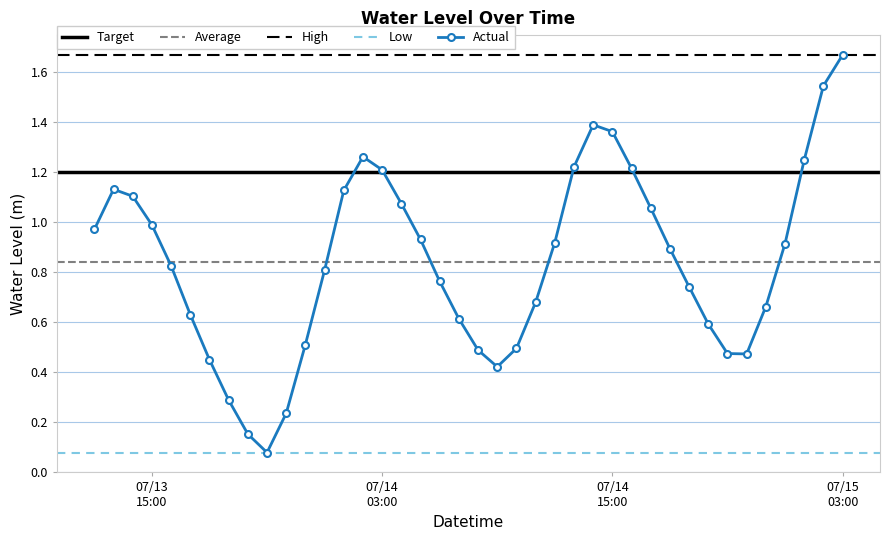

In Actual, how many points are lower than both neighbors (excluding endpoints)?

3